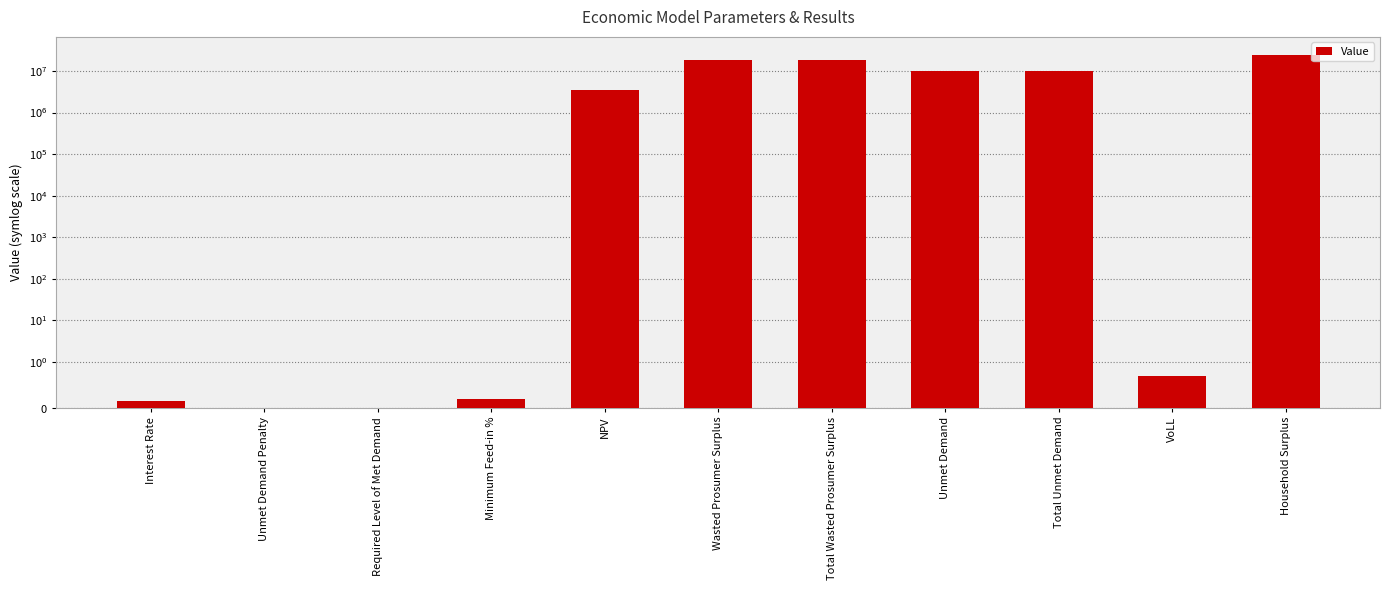

Are the bars grouped side by side (vs. stacked)?

No